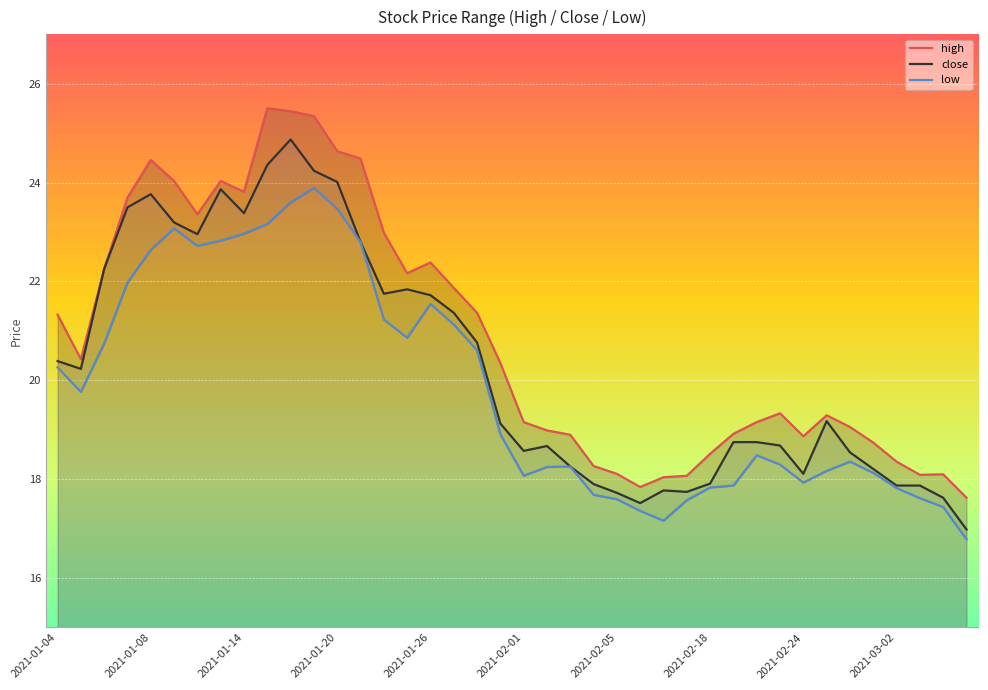

At which label is high closest to 21?

2021-01-04